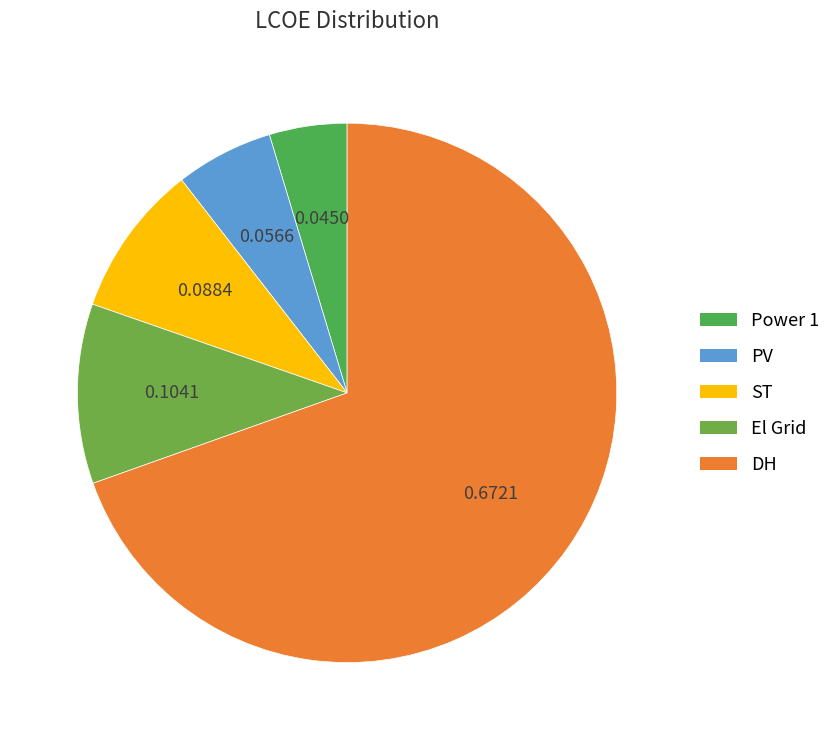

Which has a higher value, El Grid or DH?

DH